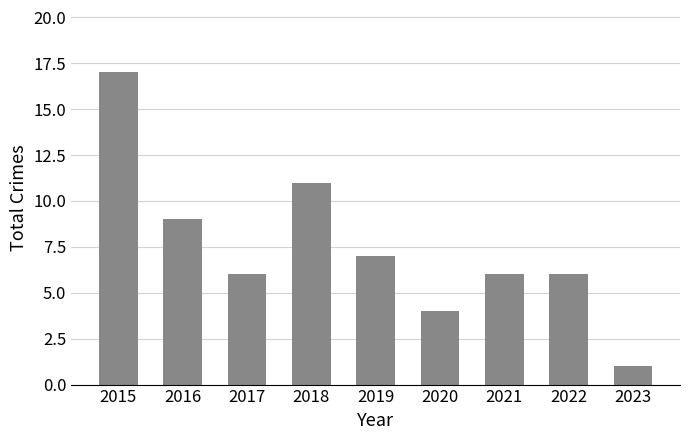

Reading left to right, list all the values displayed in this chart.

17	9	6	11	7	4	6	6	1